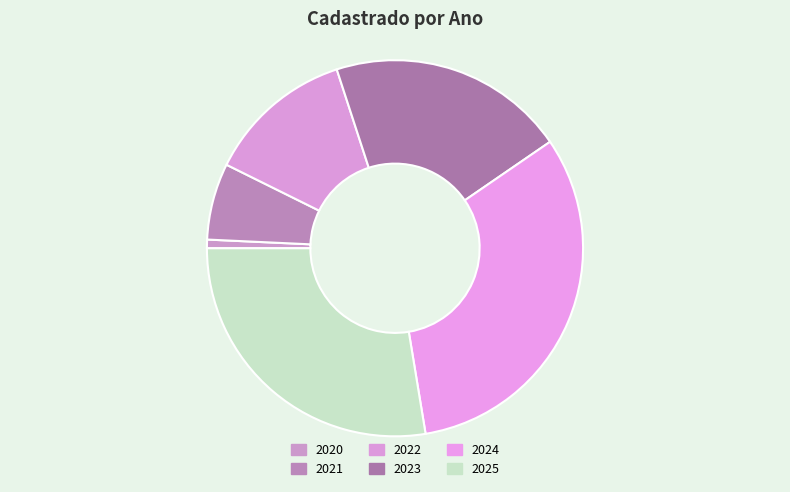

How many segments does this pie chart have?

6